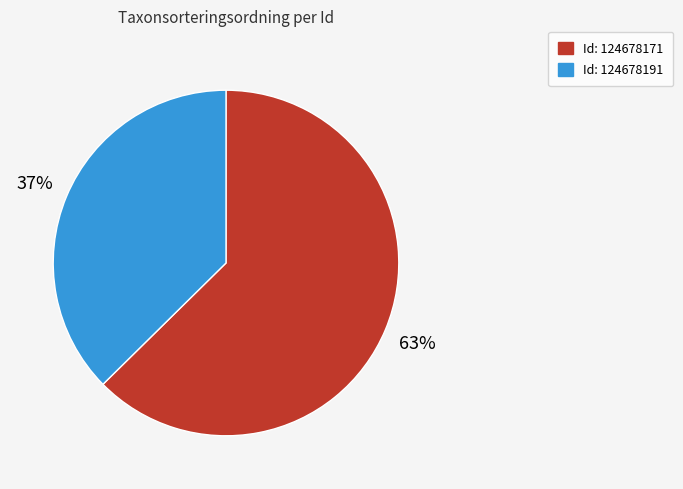

To the nearest percent, what is the average slice percentage?

50%